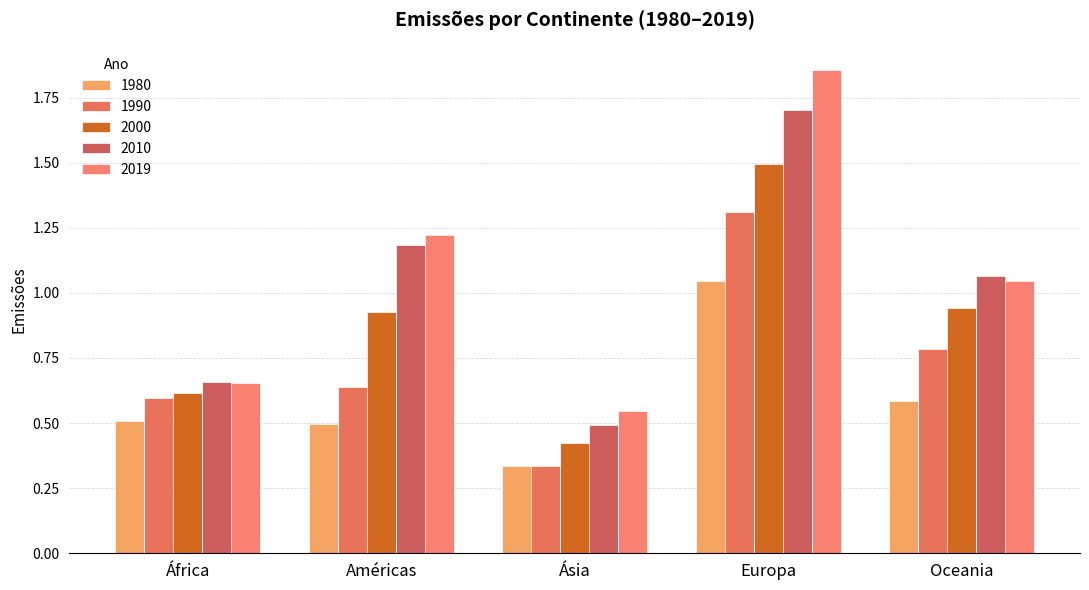

At how many categories does at least one series exceed 1?

3